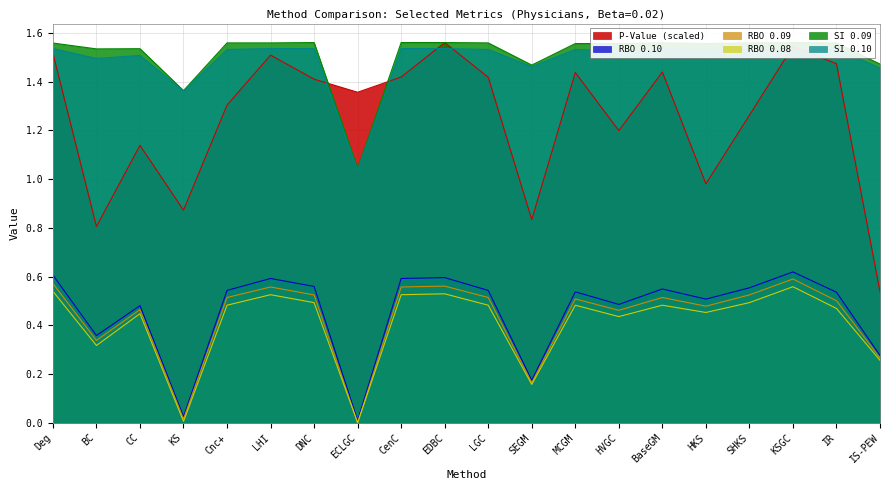

Which has a higher value, Deg or IR?

Deg